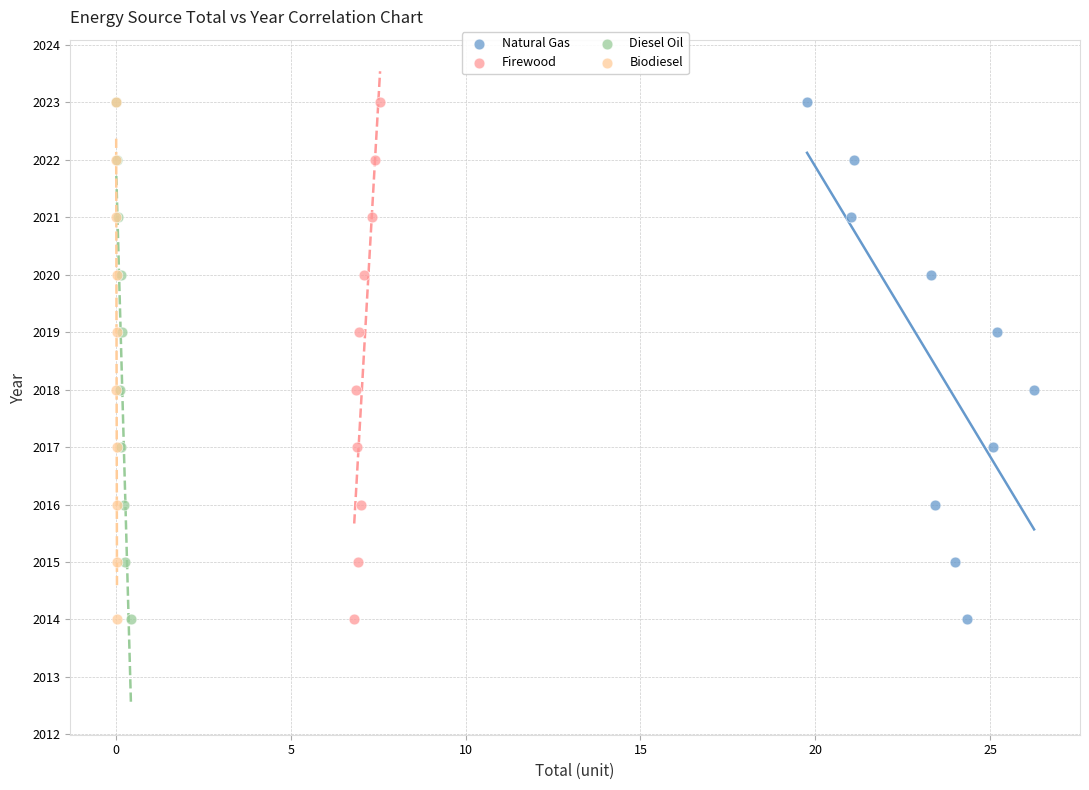

What are all the series names shown in the legend?

Natural Gas, Firewood, Diesel Oil, Biodiesel